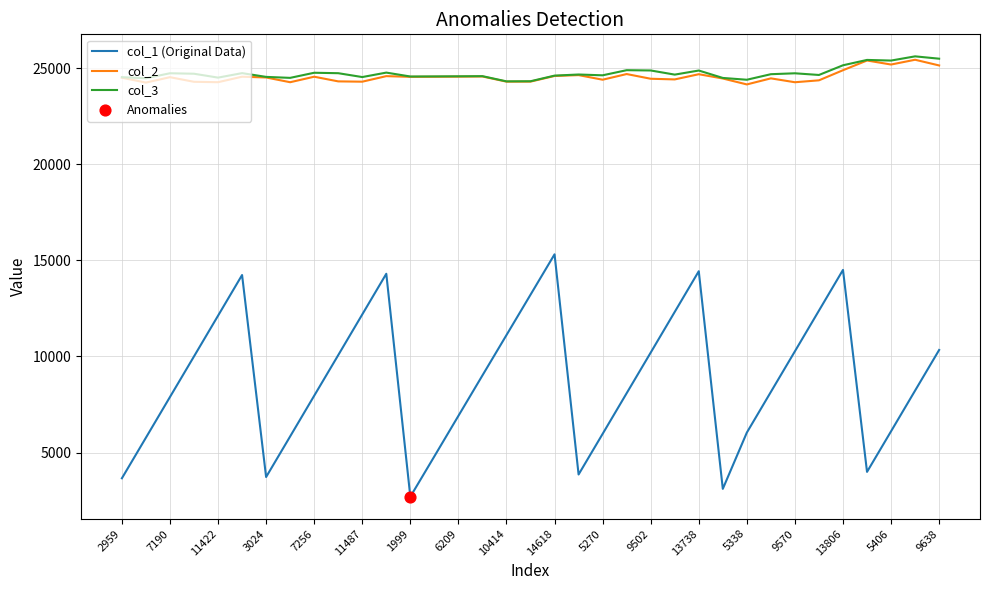

At how many categories does at least one series exceed 21133?

35